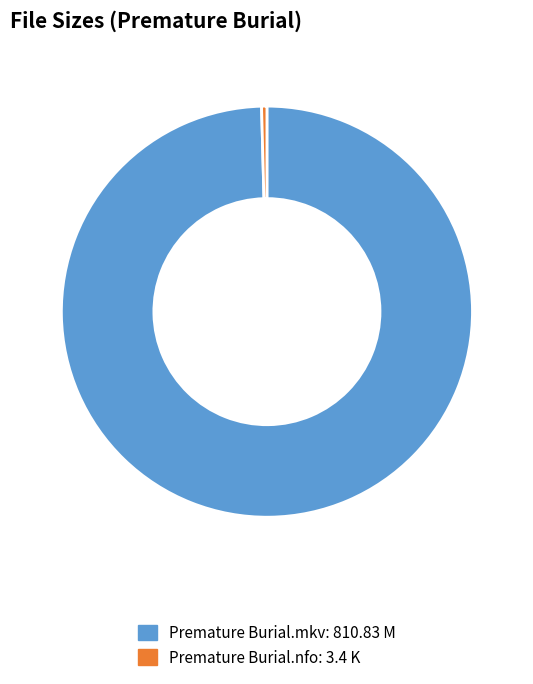

Which category has the biggest portion of the pie?

Premature Burial.mkv